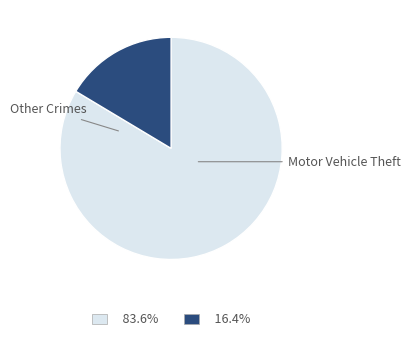

Is there any slice that represents more than half of the pie?

Yes